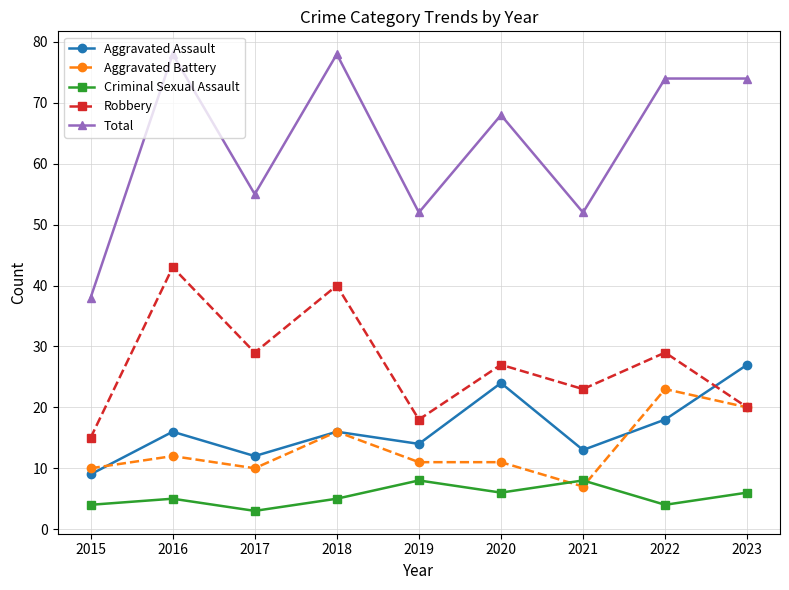

Does the chart have visible grid lines?

Yes